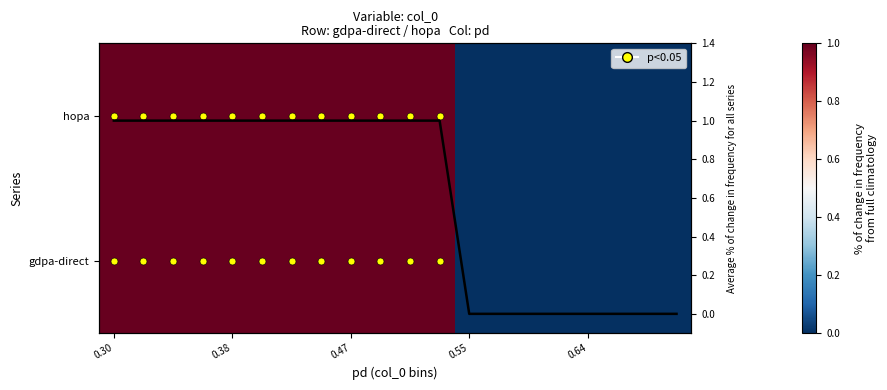

Which series has the widest spread of values?

gdpa-direct